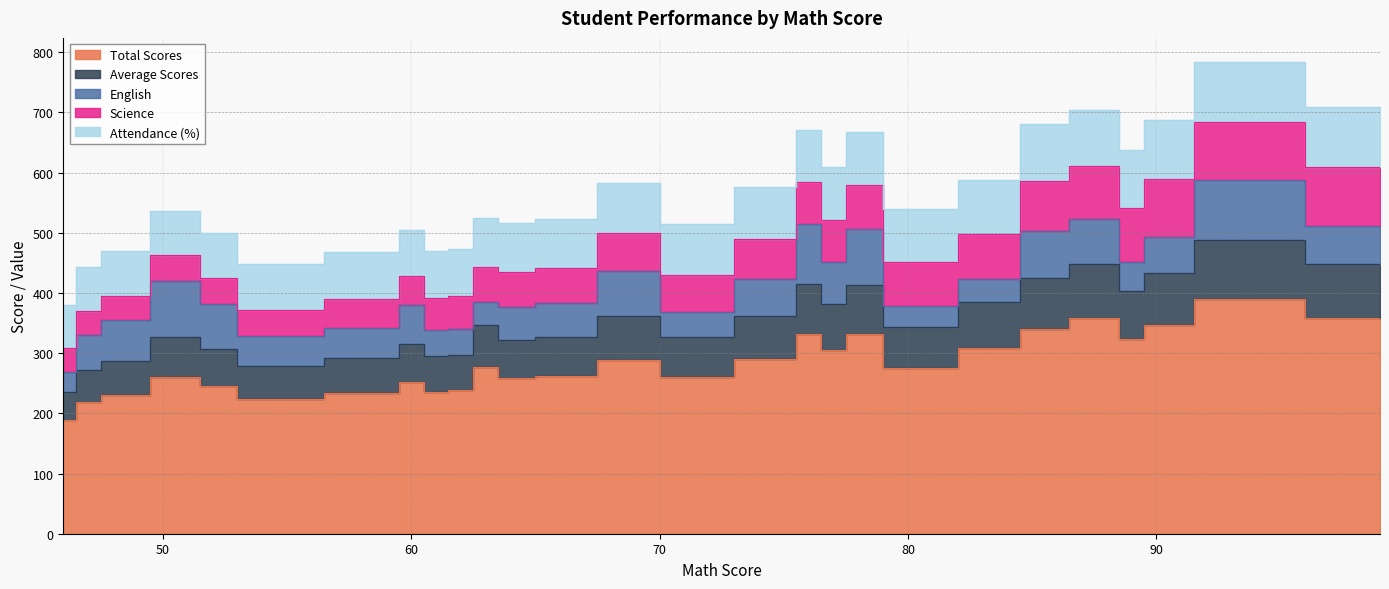

What is the greatest value displayed?

390.0